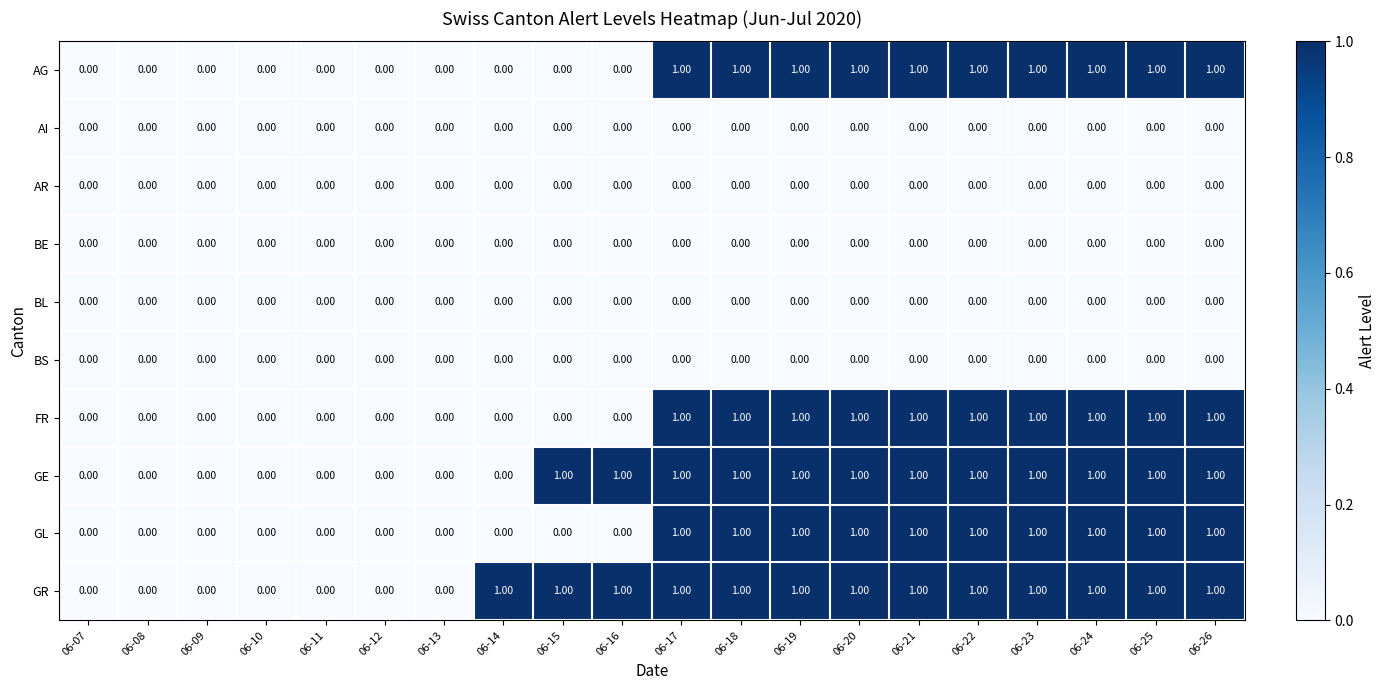

Is the value of BE at 06-09 greater than the value of GR at 06-17?

No